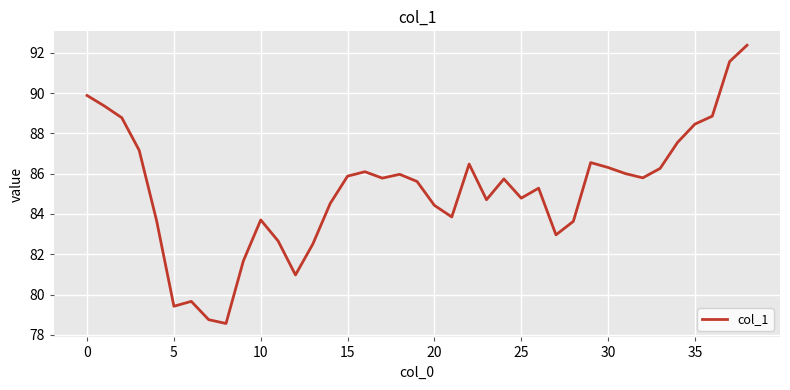

What is the difference between the maximum and minimum values?

13.8